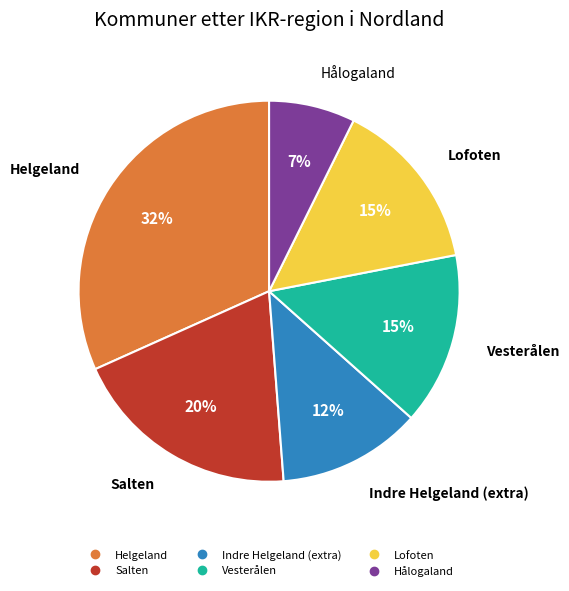

Is there any slice that represents more than half of the pie?

No